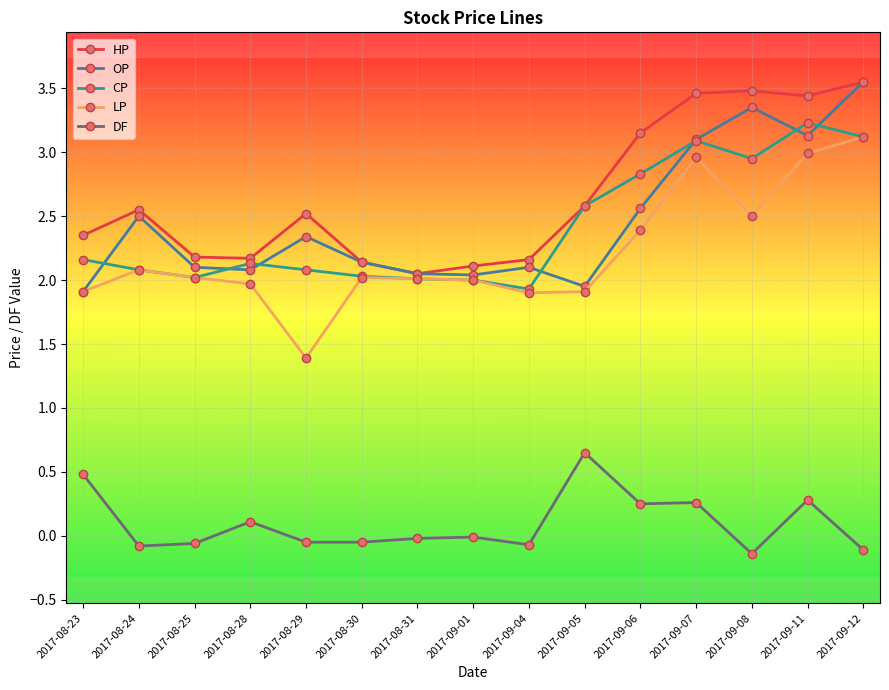

What is the label of the 11th point from the left?

2017-09-06